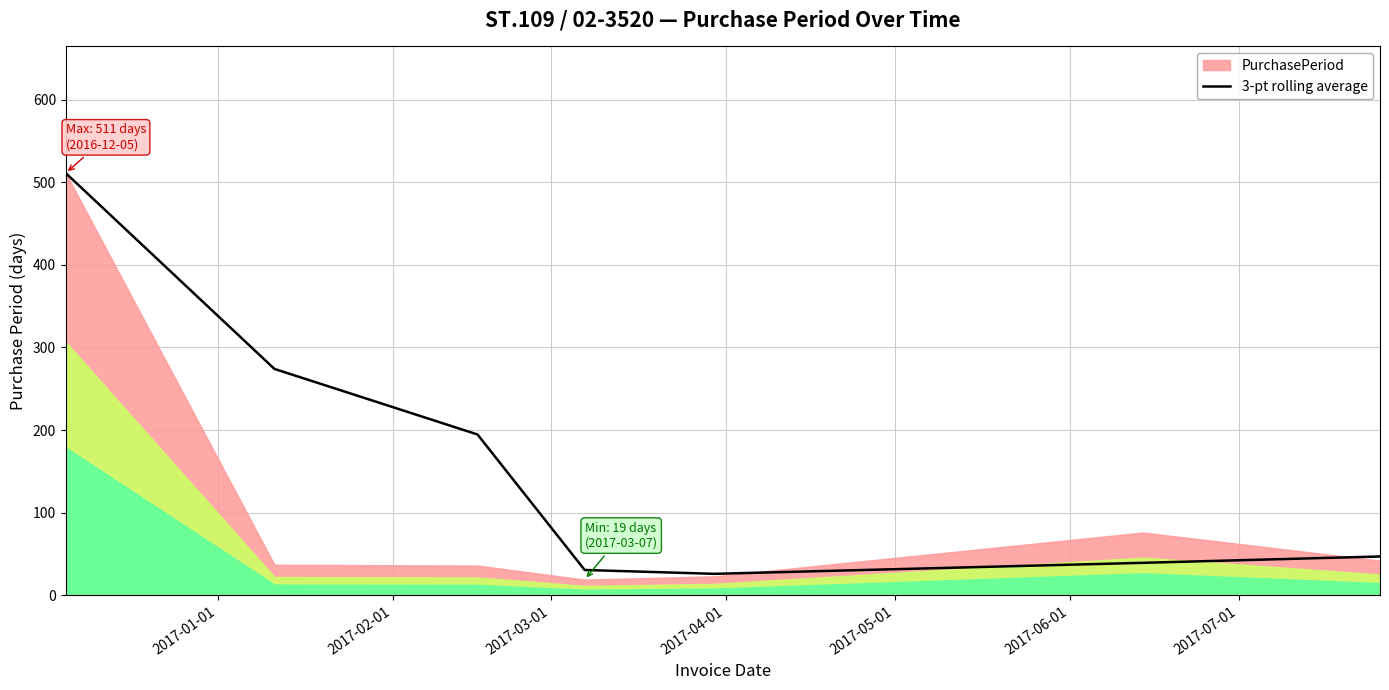

What position from the right is 2017-02-01?

6